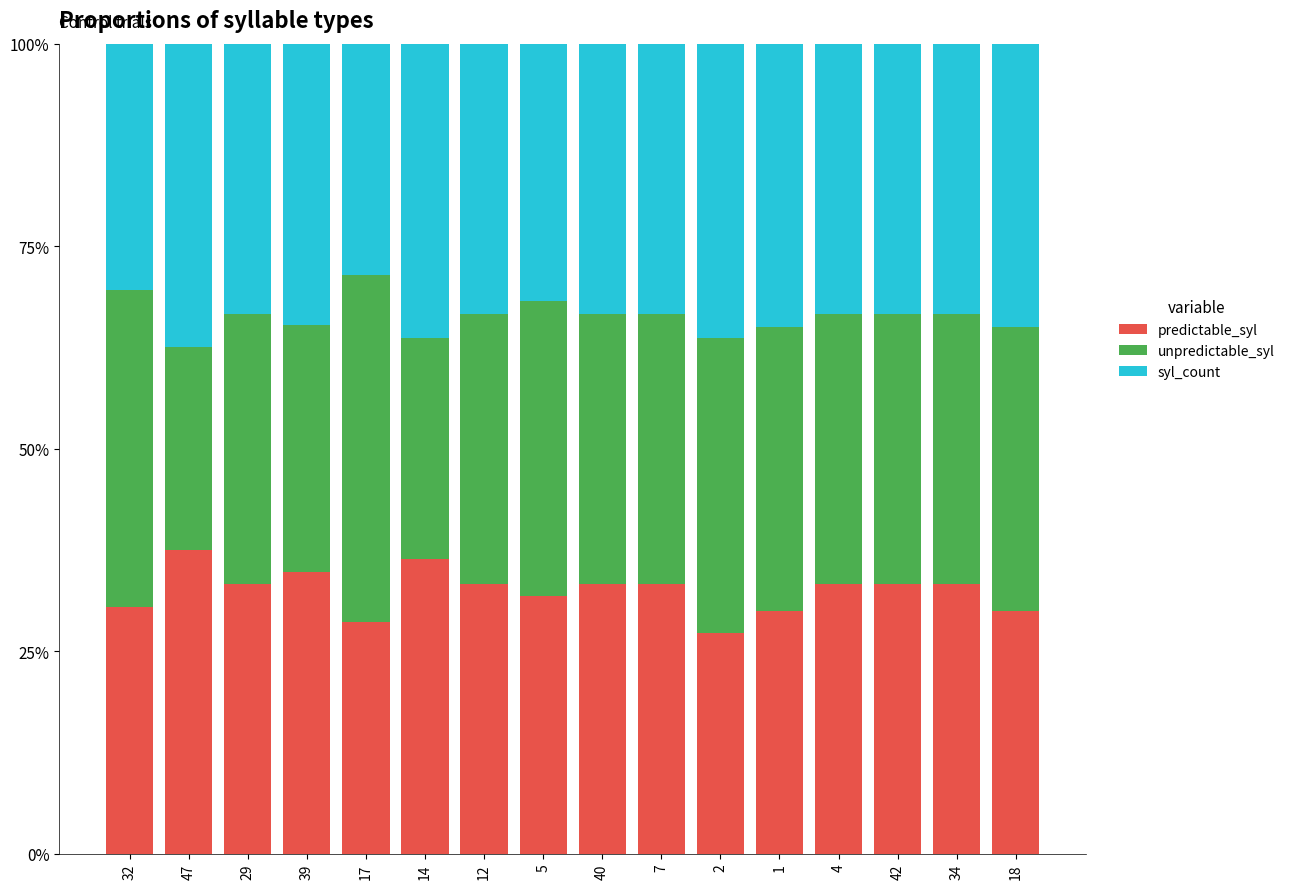

What is the difference between the second highest and second lowest values in the predictable_syl series?

7.8